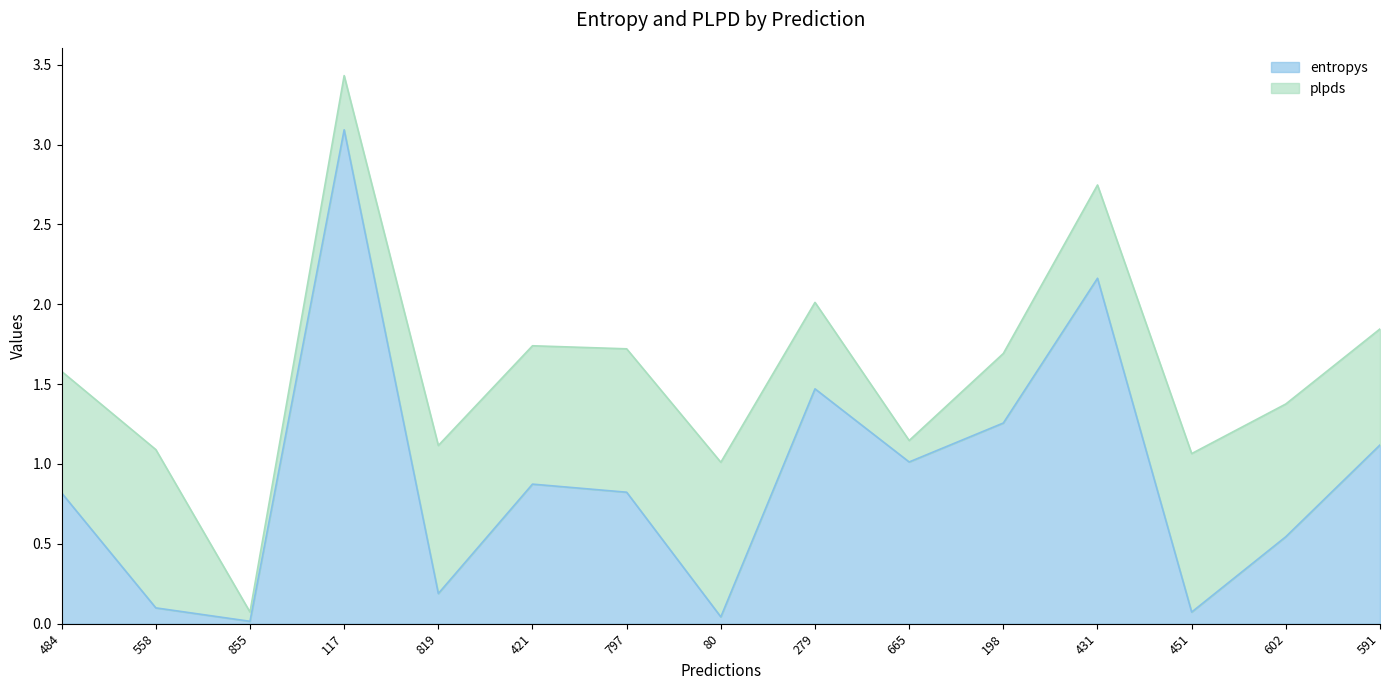

Reading left to right, what are all the values shown in this chart?

484=0.8	558=0.1	855=0.0	117=3.1	819=0.2	421=0.9	797=0.8	80=0.0	279=1.5	665=1.0	198=1.3	431=2.2	451=0.1	602=0.5	591=1.1